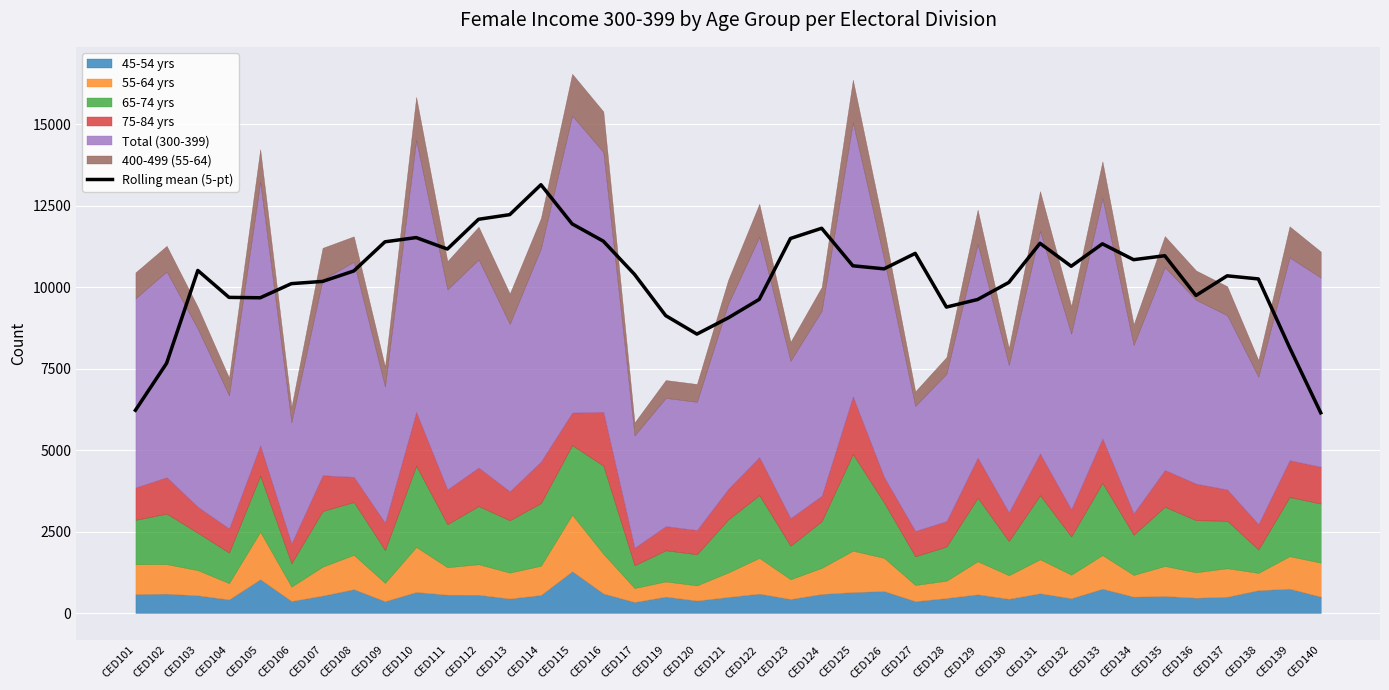

Is it true that the value at CED135 is 10964.4?

True